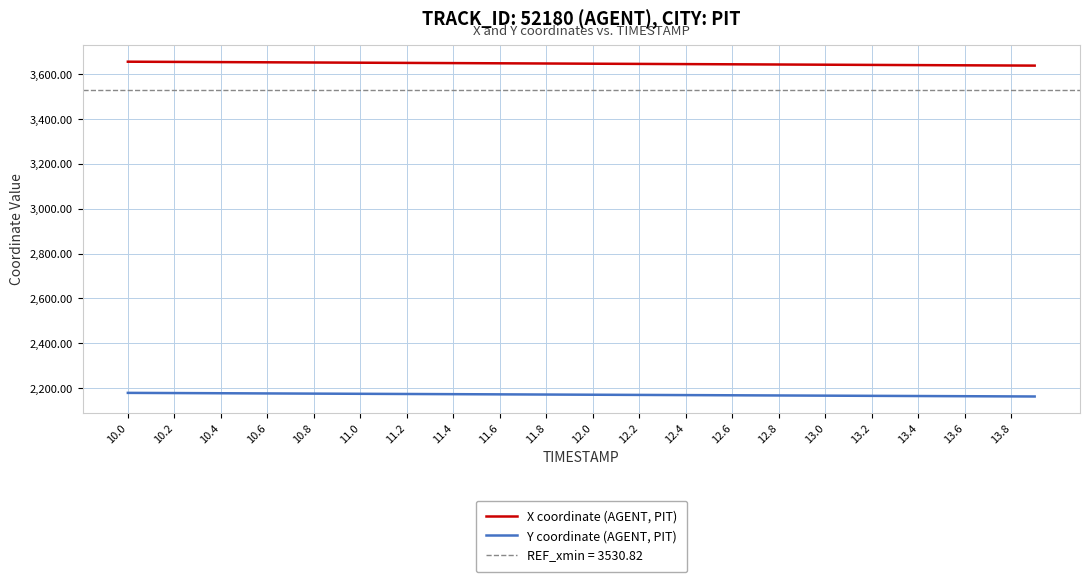

Reading left to right, what are all the values shown in this chart?

X coordinate (AGENT, PIT): 3655.8	3655.3	3654.9	3654.4	3654.0	3653.5	3653.1	3652.6	3652.2	3651.7	3651.3	3650.8	3650.4	3649.9	3649.5	3649.1	3648.6	3648.2	3647.7	3647.3	3646.8	3646.4	3645.9	3645.5	3645.0	3644.6	3644.1	3643.7	3643.2	3642.8	3642.3	3641.9	3641.4	3641.0	3640.6	3640.1	3639.7	3639.2	3638.8	3638.3
Y coordinate (AGENT, PIT): 2178.7	2178.3	2177.9	2177.5	2177.1	2176.6	2176.2	2175.8	2175.4	2175.0	2174.6	2174.2	2173.8	2173.3	2172.9	2172.5	2172.1	2171.7	2171.3	2170.8	2170.4	2170.0	2169.6	2169.2	2168.8	2168.4	2168.0	2167.5	2167.1	2166.7	2166.3	2165.9	2165.5	2165.1	2164.7	2164.2	2163.8	2163.4	2163.0	2162.6